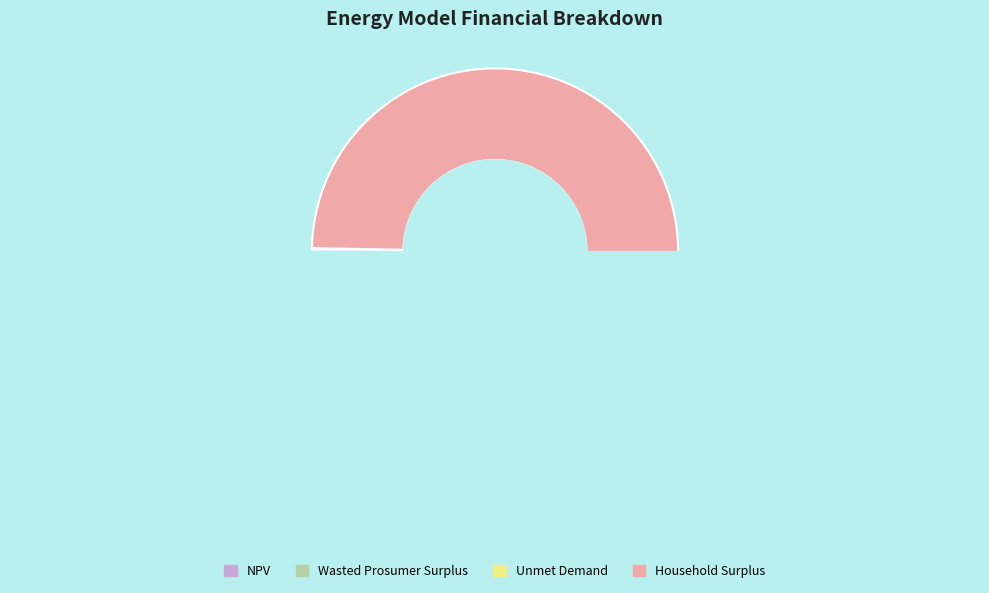

Approximately how many times larger is the value at Unmet Demand compared to Wasted Prosumer Surplus?

0.2